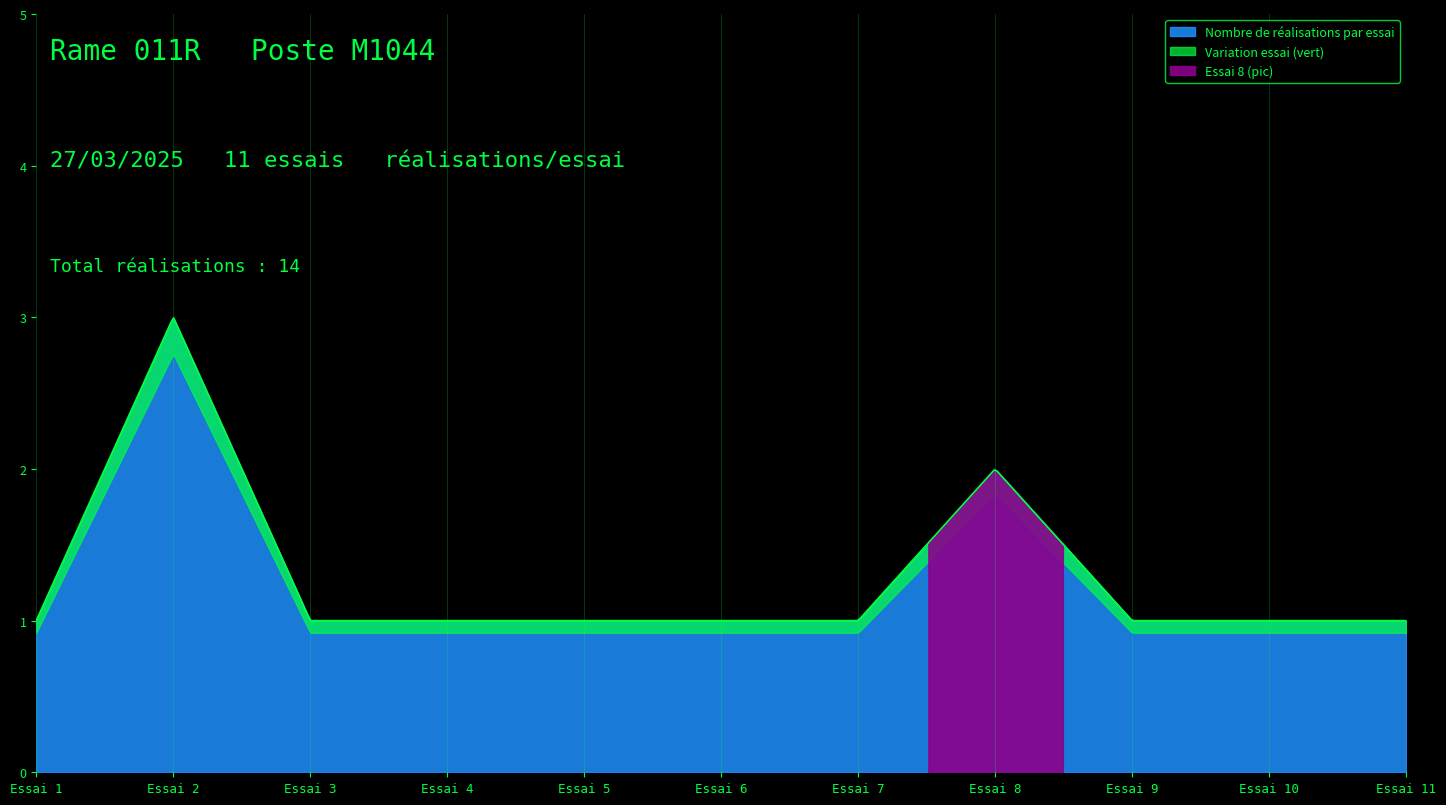

Does the chart display data point markers on the line(s)?

No